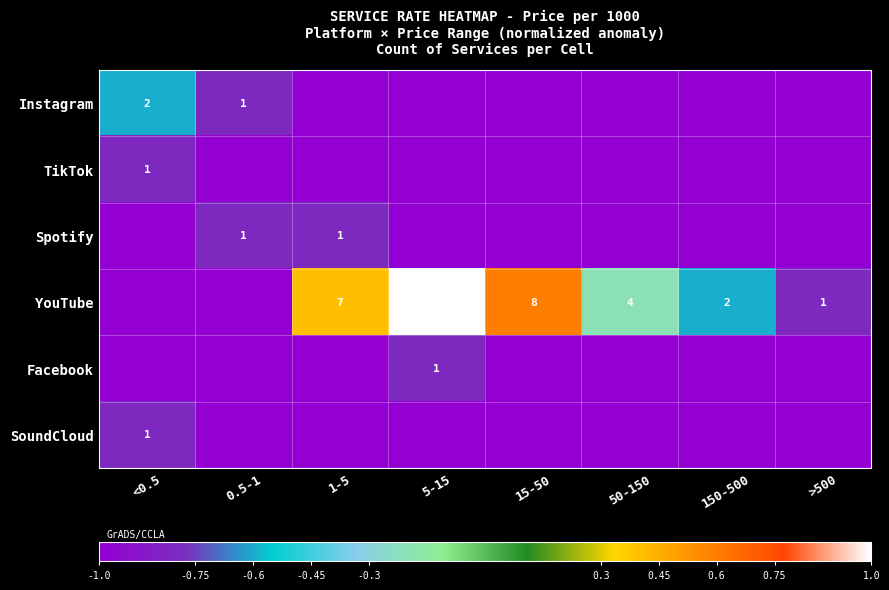

What is the minimum value shown in the chart?

-1.0